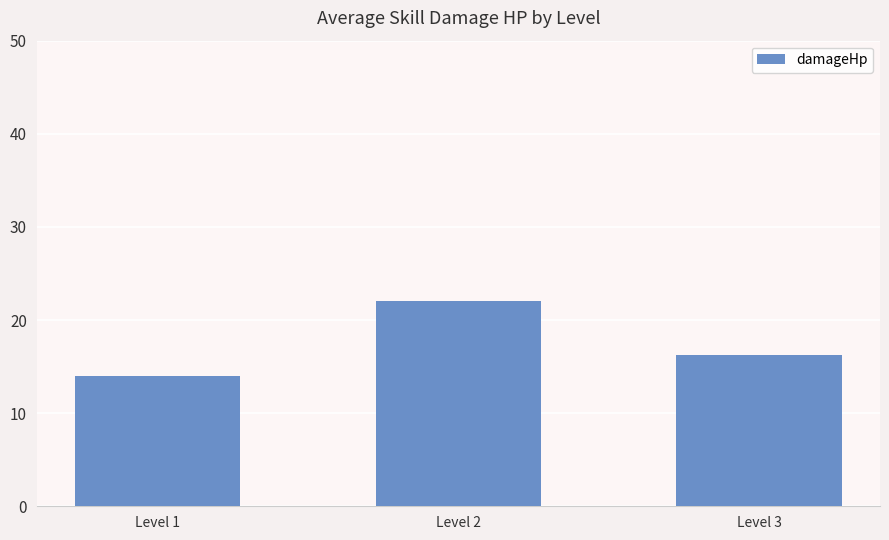

Rank the categories by value from highest to lowest.

Level 2, Level 3, Level 1